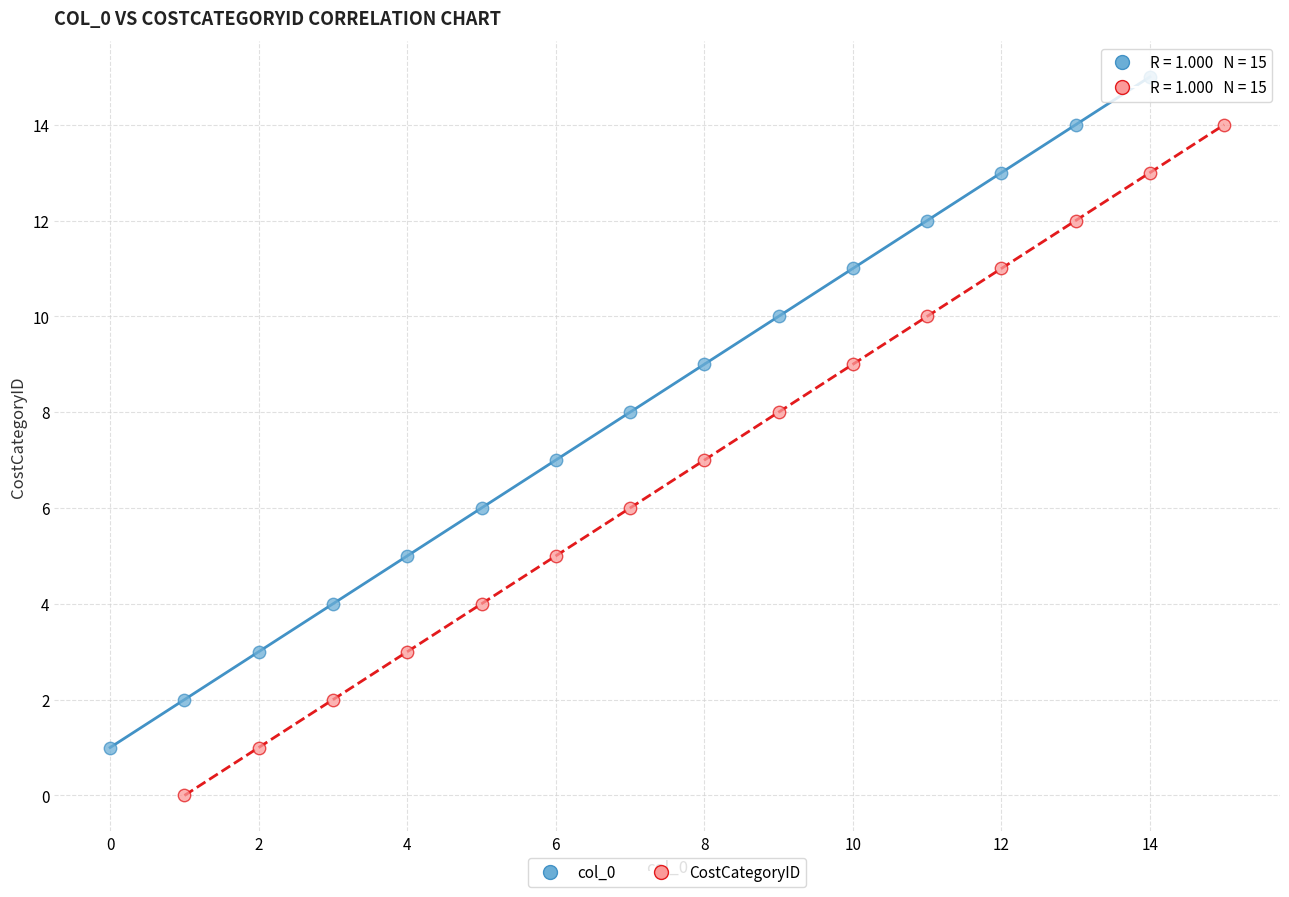

Which series reaches the maximum Y coordinate?

col_0